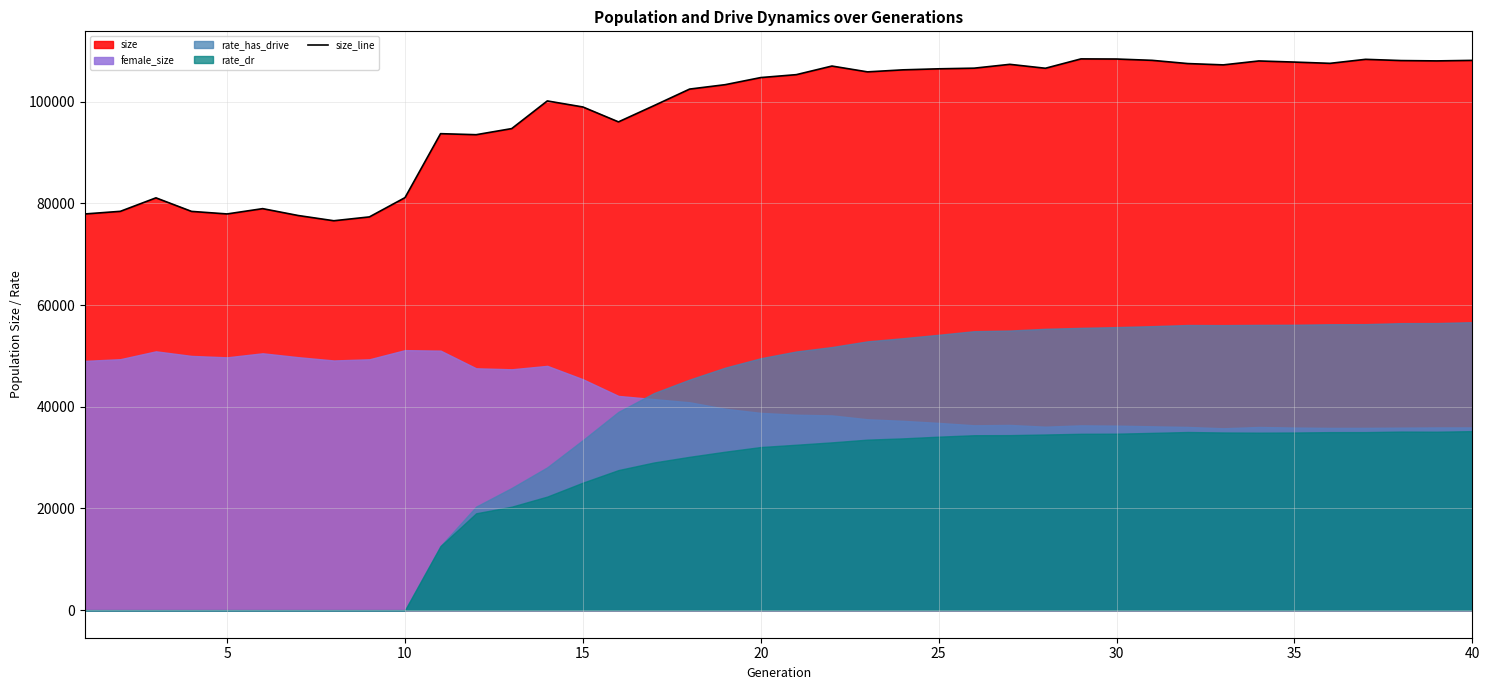

What is the lowest value of the size_line series?

76606